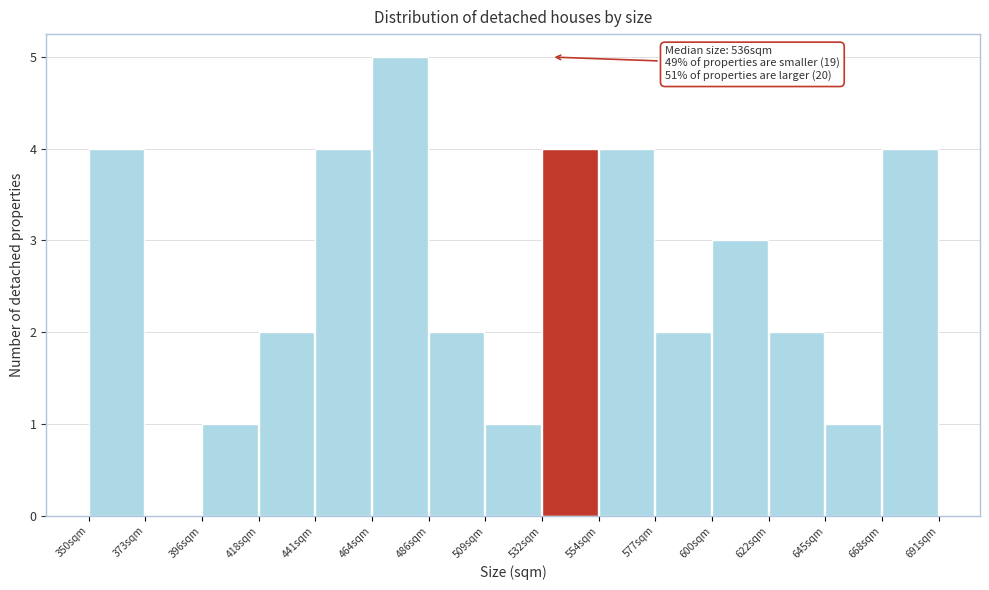

Over which range of the x-axis is the bar tallest?

465 to 485